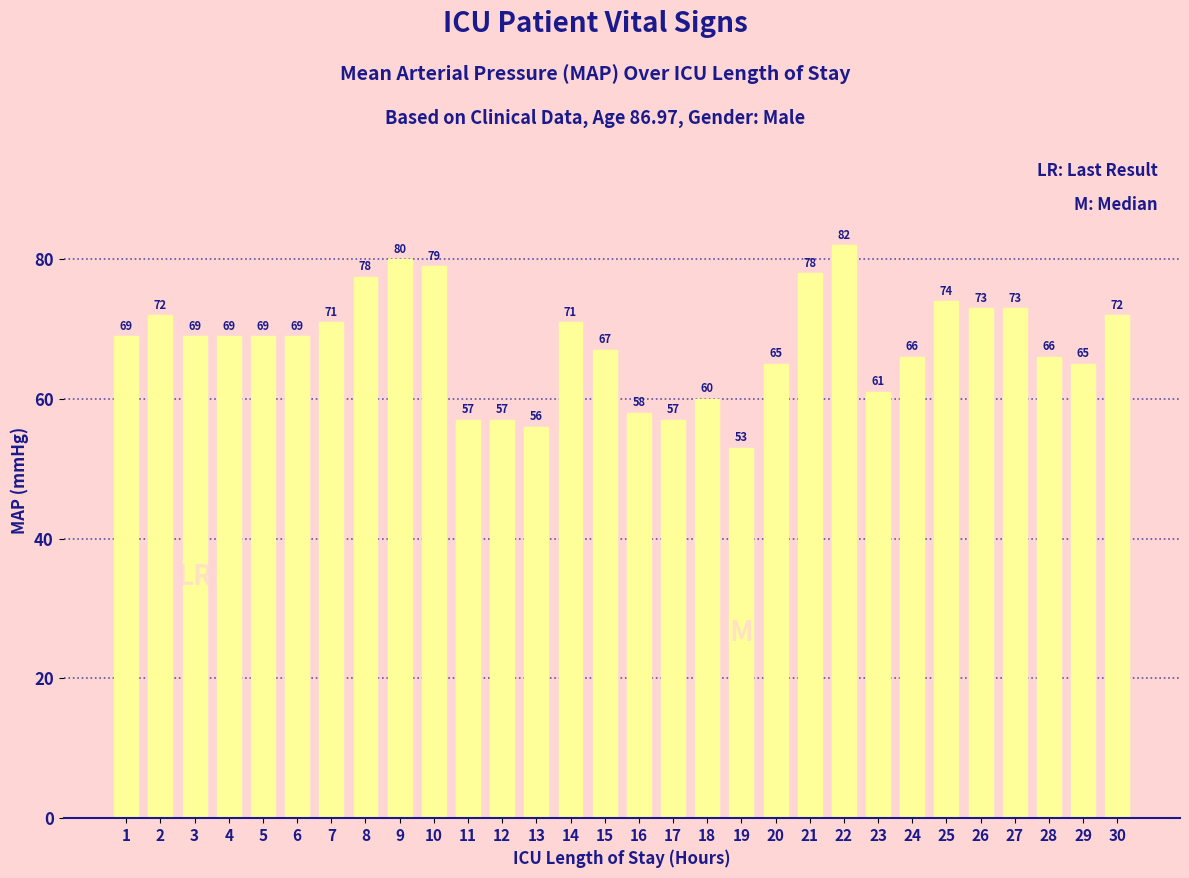

What is the difference between the values at 18 and 25?

14.0